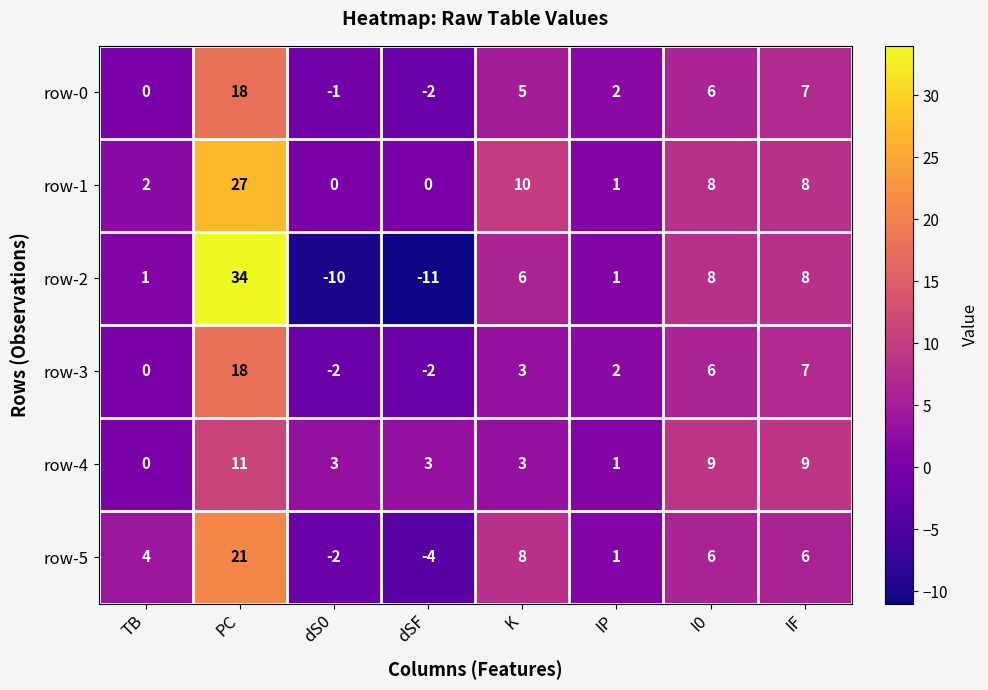

What is the sum of all row-2 values?

37